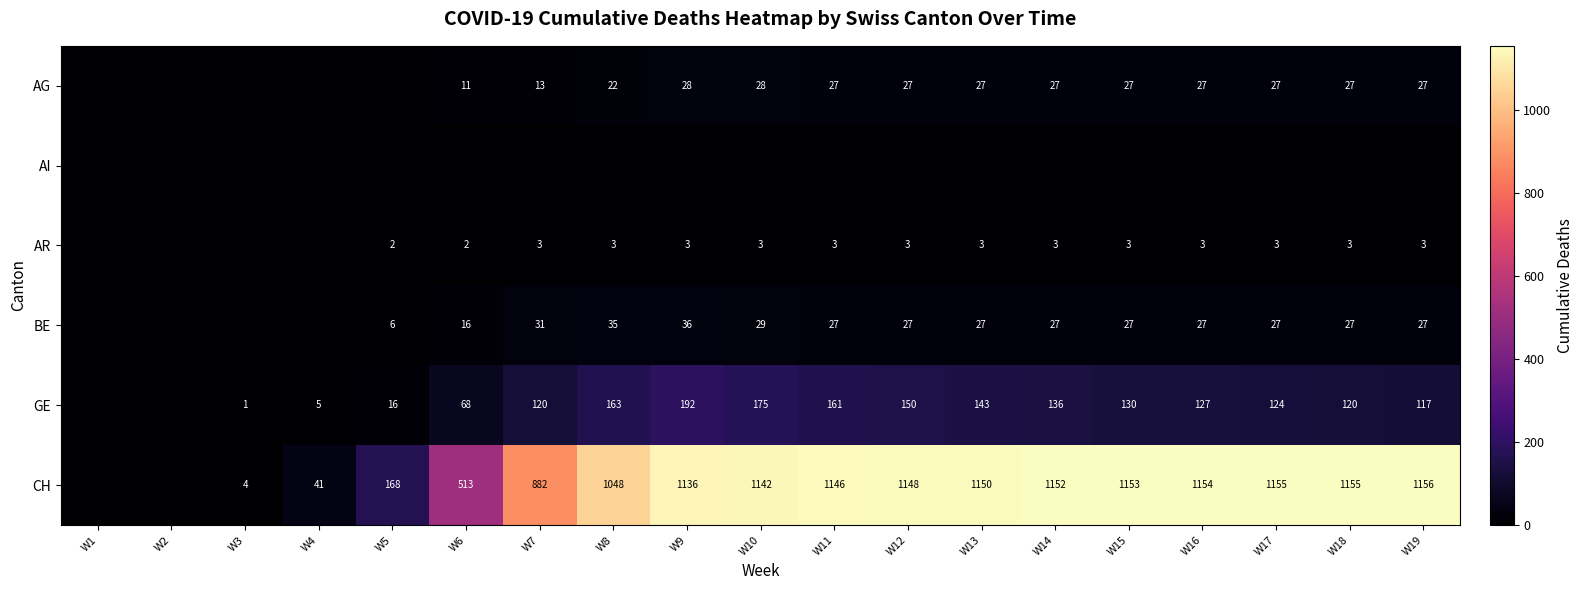

What is the spread (max minus min) of values at W12?

1148